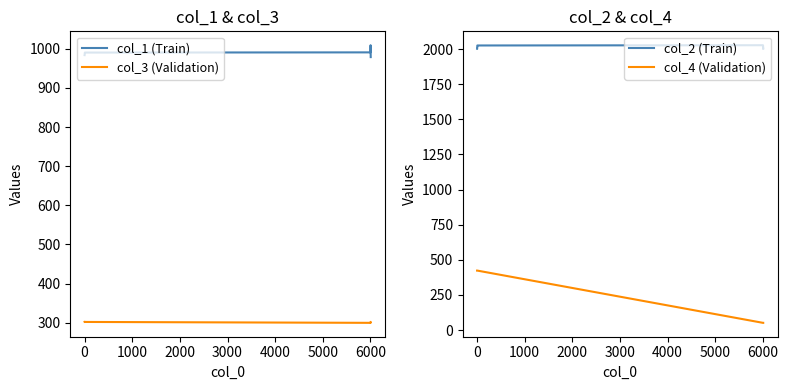

True or false: col_4 (Validation) and col_2 (Train) cross at least once.

False